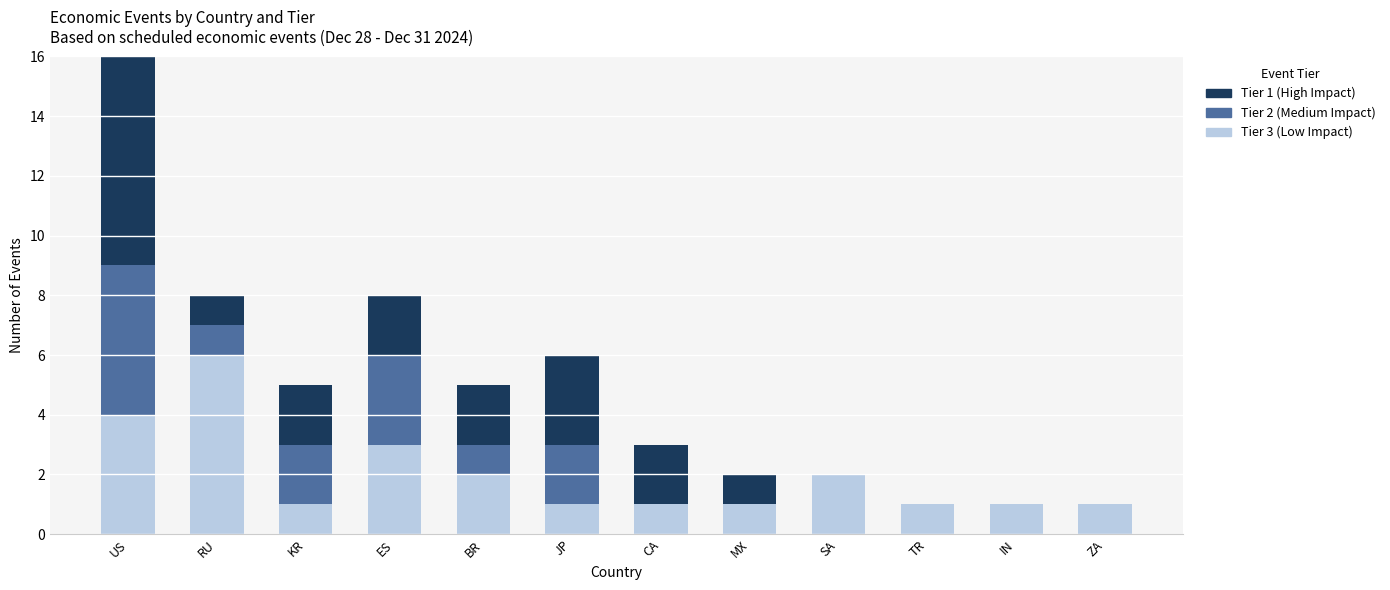

Are the bars horizontal?

No